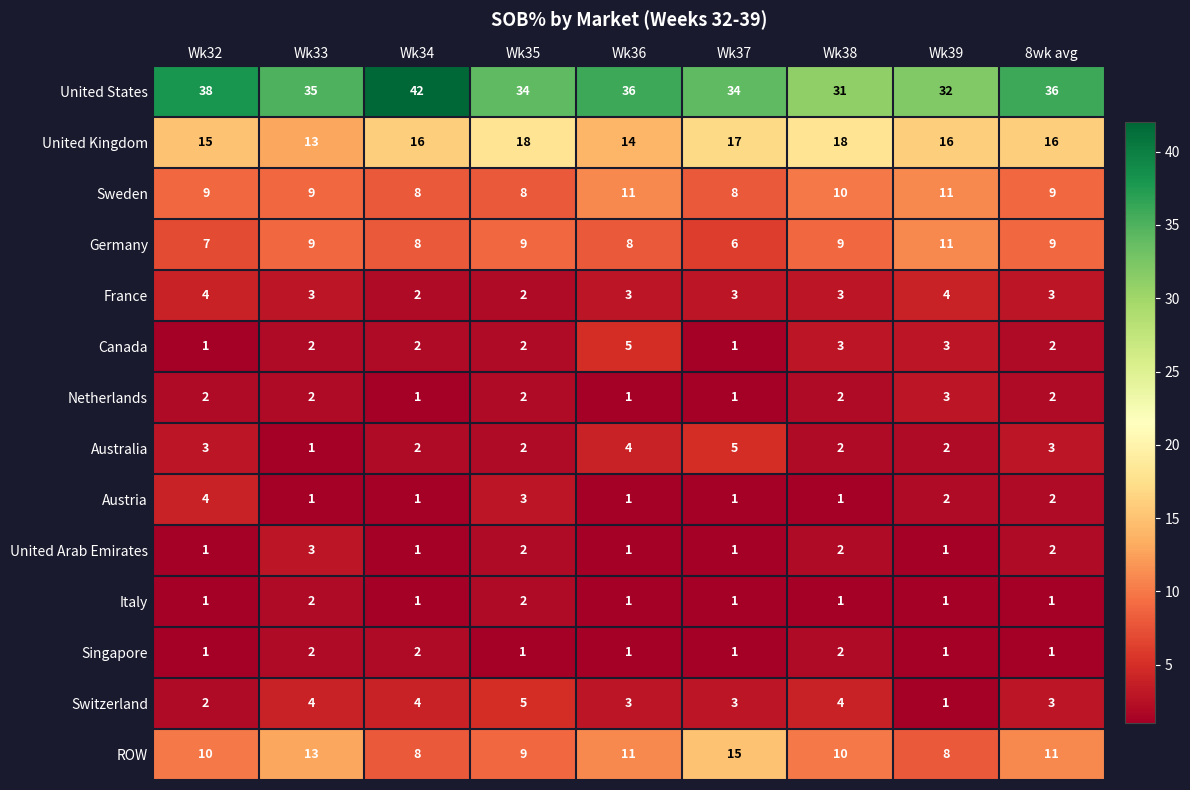

Which series changed the most between Wk36 and Wk38?

United States